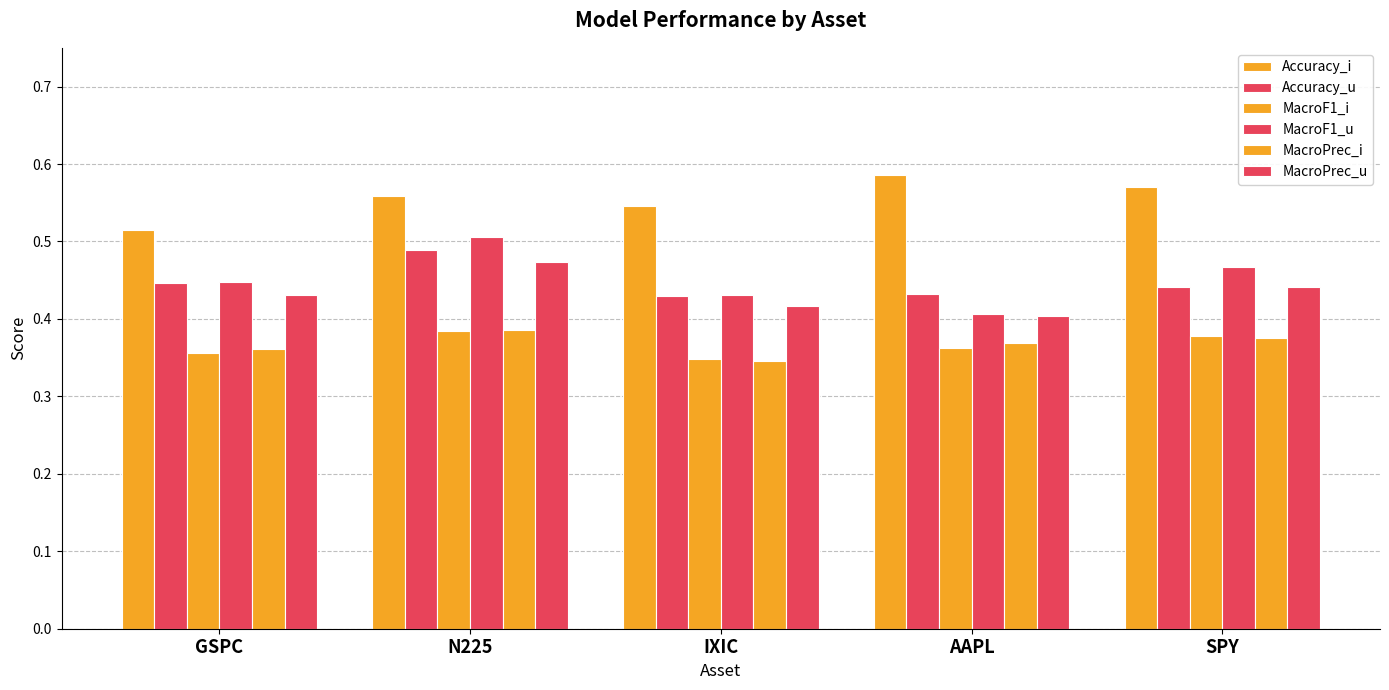

Which has a higher value, N225 or IXIC?

N225